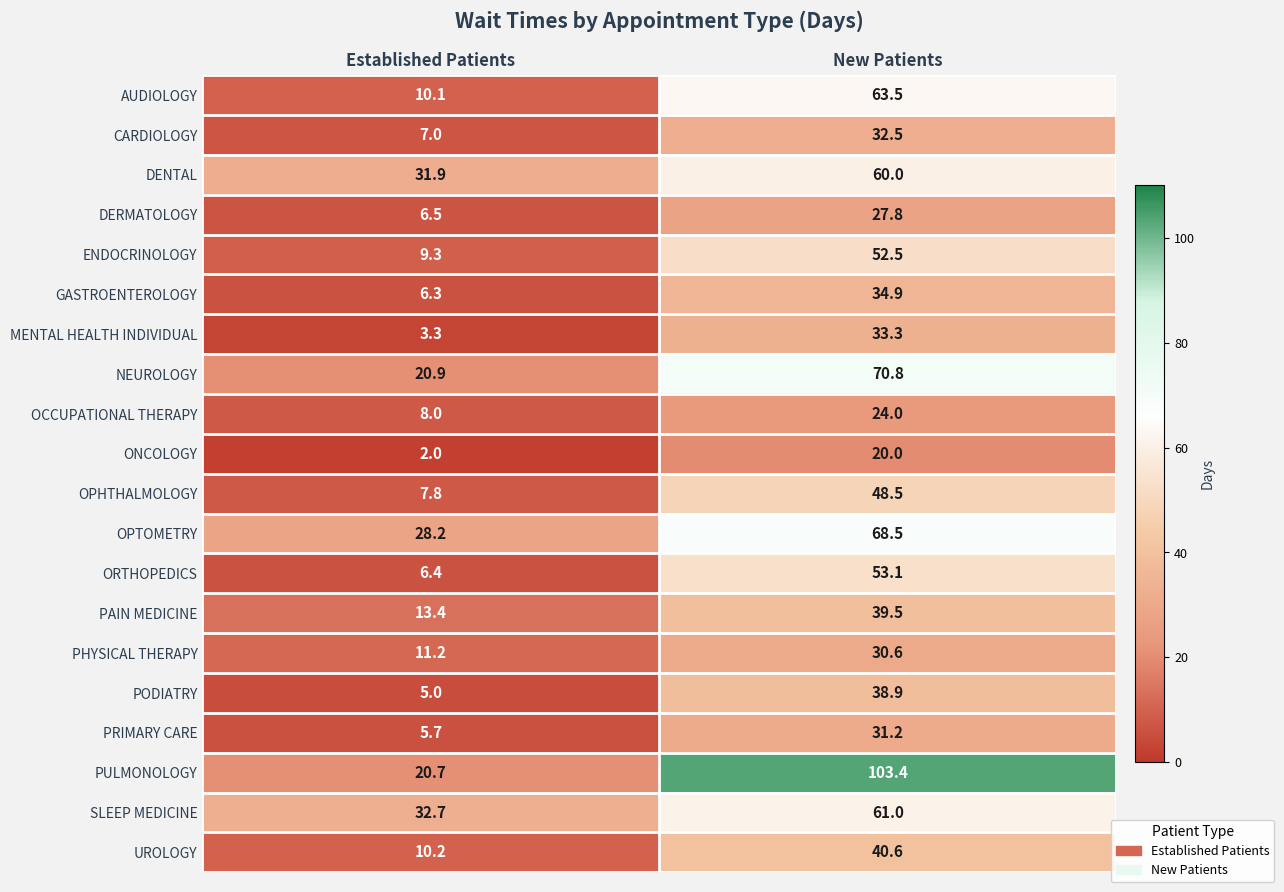

Read the SLEEP MEDICINE value at New Patients.

61.0